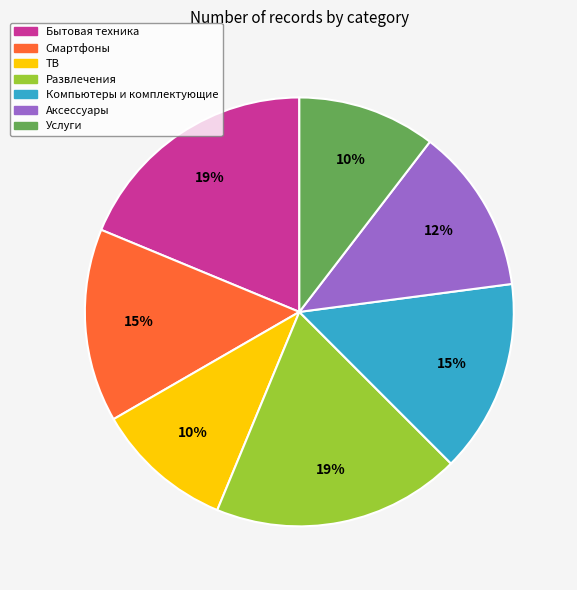

Count the number of slices in the pie.

7